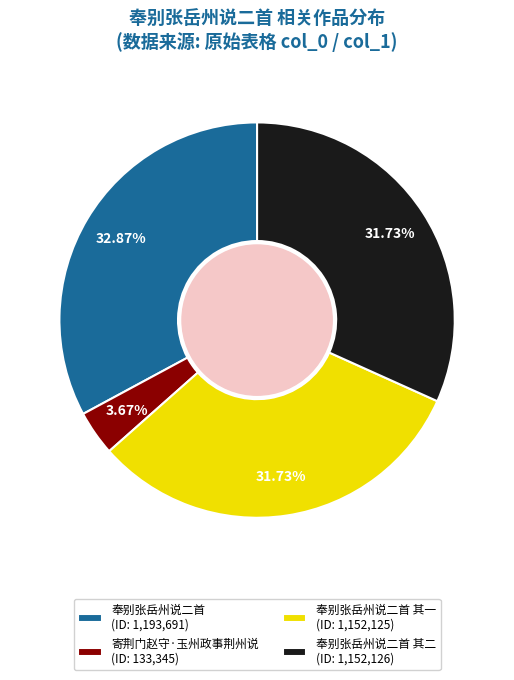

Which slice is the smallest?

寄荆门赵守·玉州政事荆州说 (ID: 133,345)